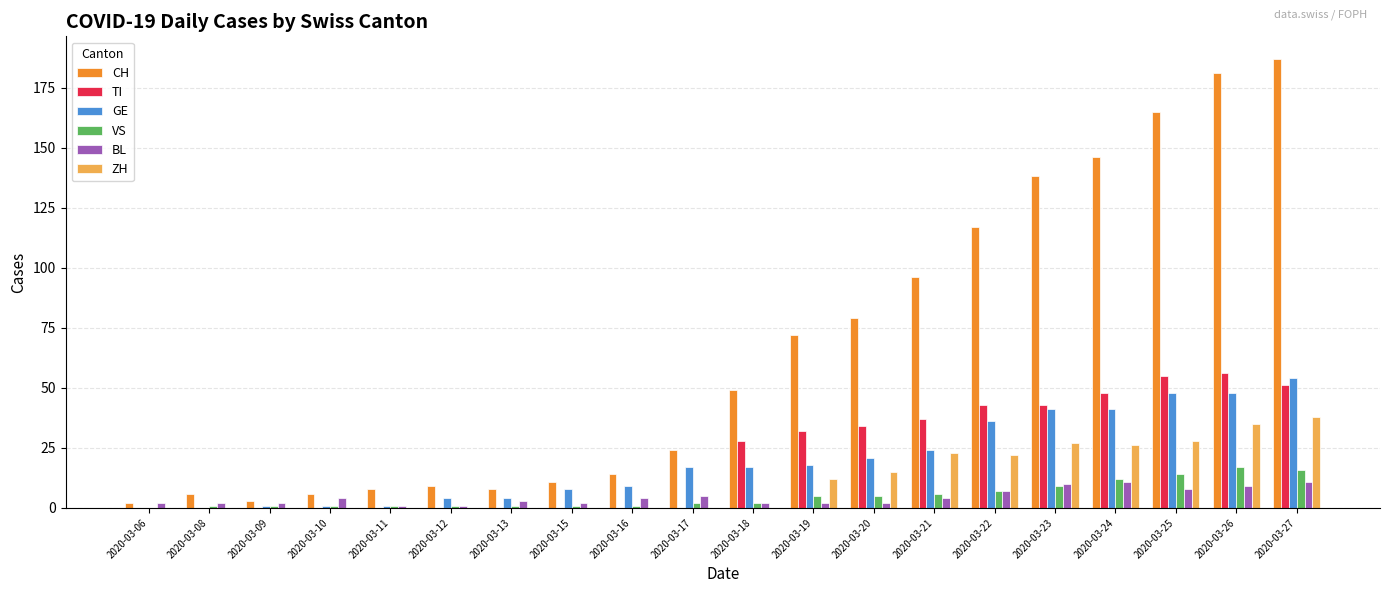

The value of TI at 2020-03-16 is 29. True or false?

False